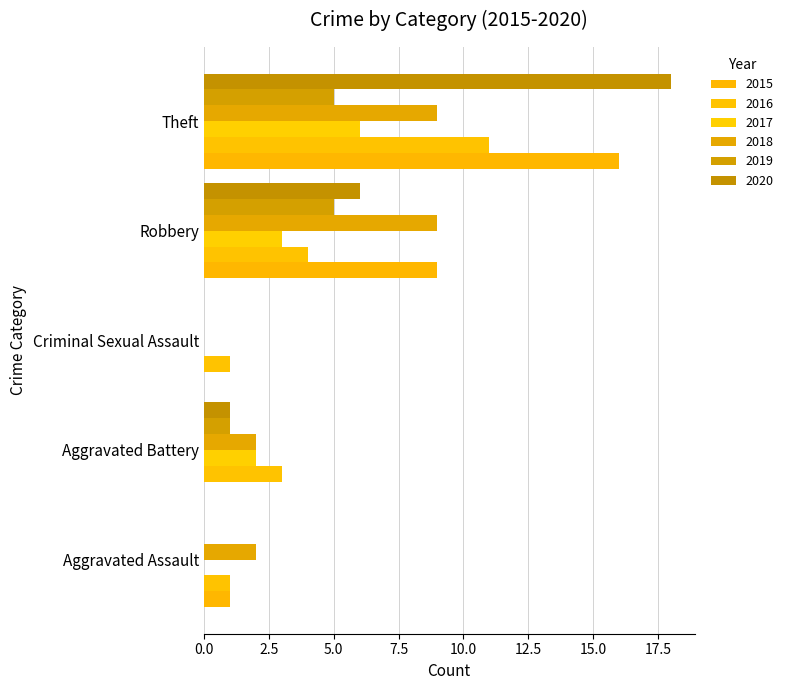

How many categories are shown in the chart?

5